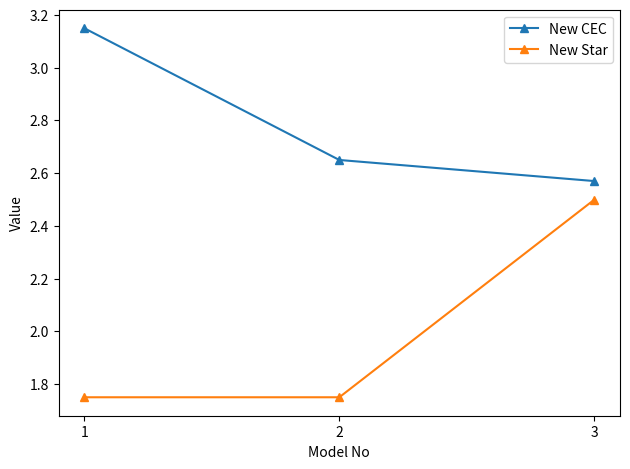

What is the difference between the highest and lowest values at 1?

1.4